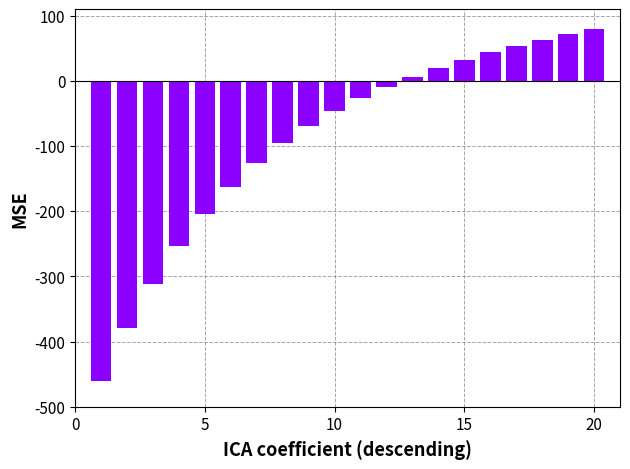

What is the minimum value shown in the chart?

-460.0